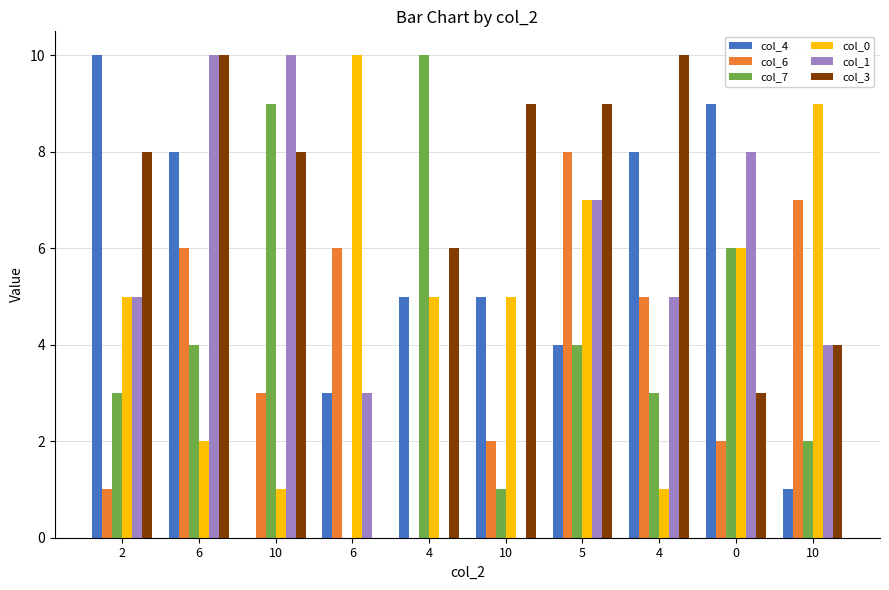

Reading left to right, list all the values displayed in this chart.

col_4: 10	8	0	3	5	5	4	8	9	1
col_6: 1	6	3	6	0	2	8	5	2	7
col_7: 3	4	9	0	10	1	4	3	6	2
col_0: 5	2	1	10	5	5	7	1	6	9
col_1: 5	10	10	3	0	0	7	5	8	4
col_3: 8	10	8	0	6	9	9	10	3	4